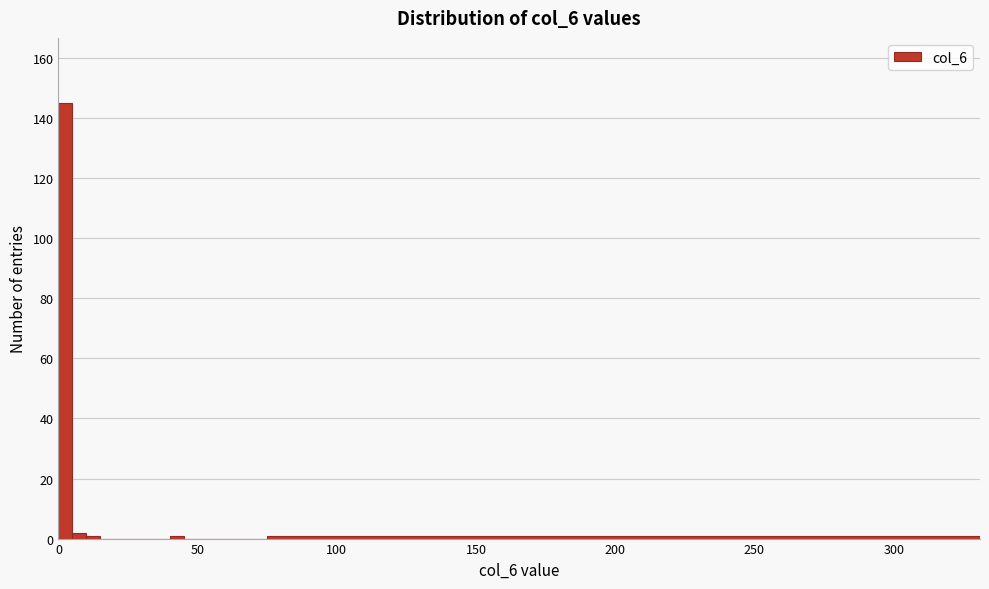

Read against the x-axis, roughly where is the centre of the tallest bar?

5